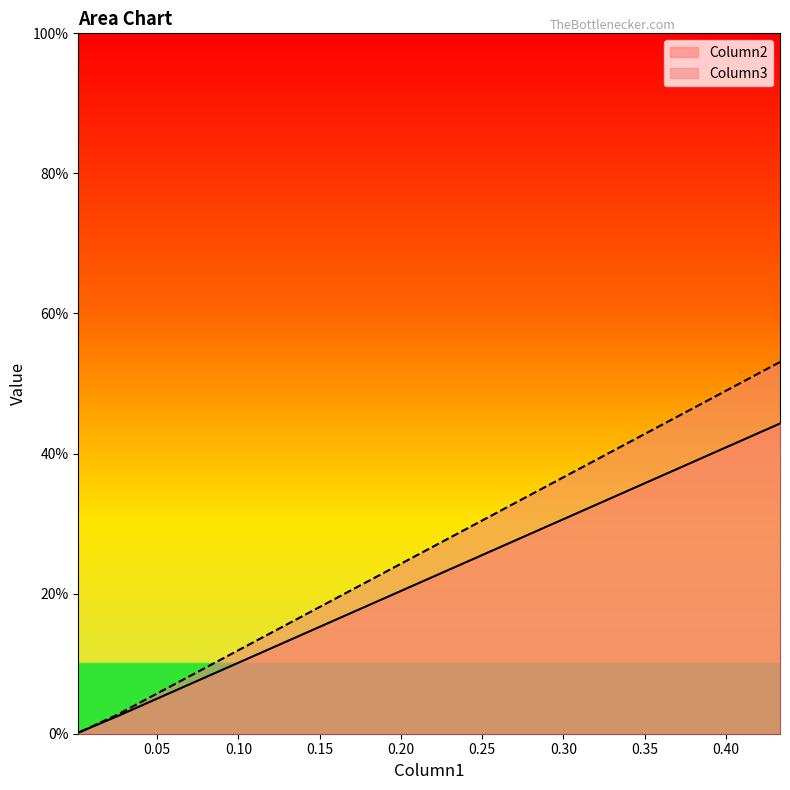

What is the spread (max minus min) of values at 0.4332712017867425?

0.1